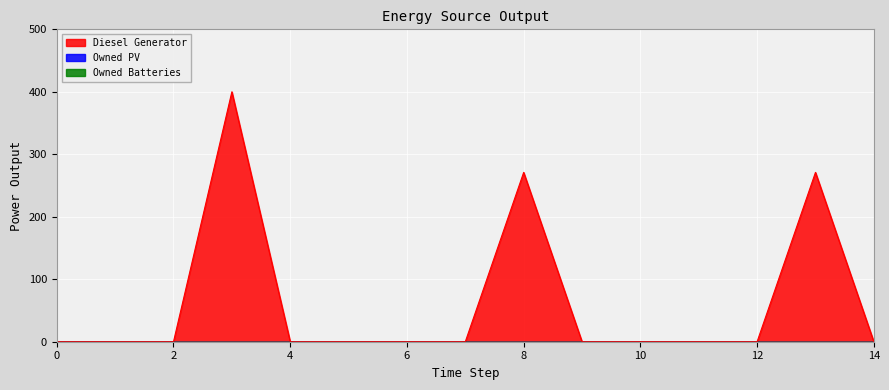

How many lines are shown in the chart?

3